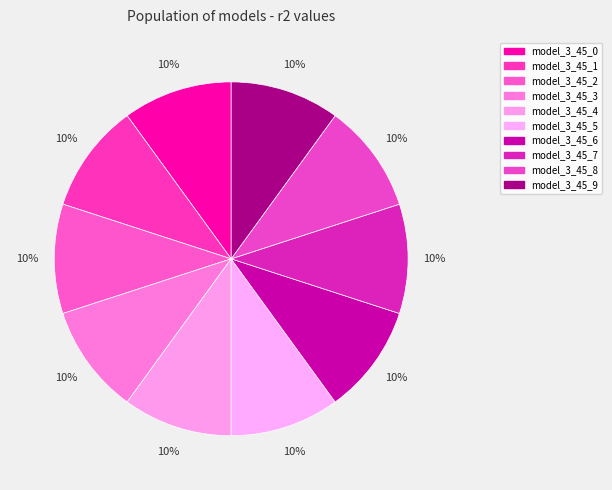

To the nearest percent, what percentage of the pie is model_3_45_2?

10%